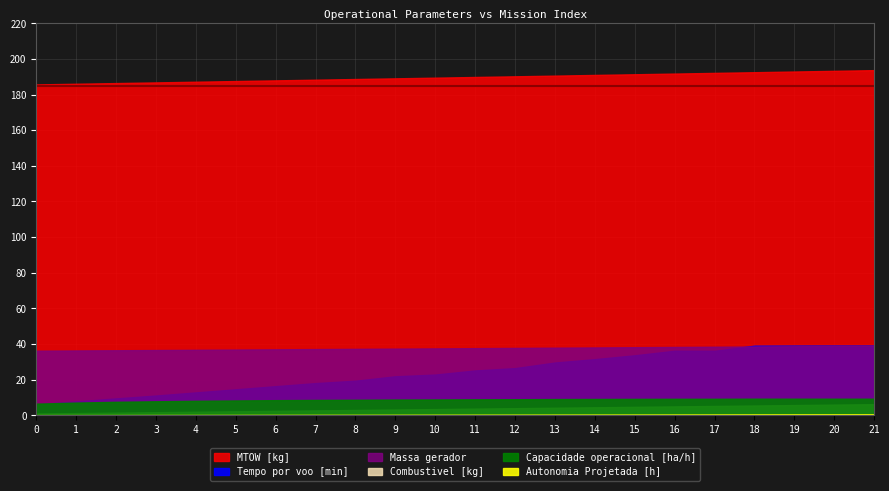

How many distinct data groups are displayed?

6